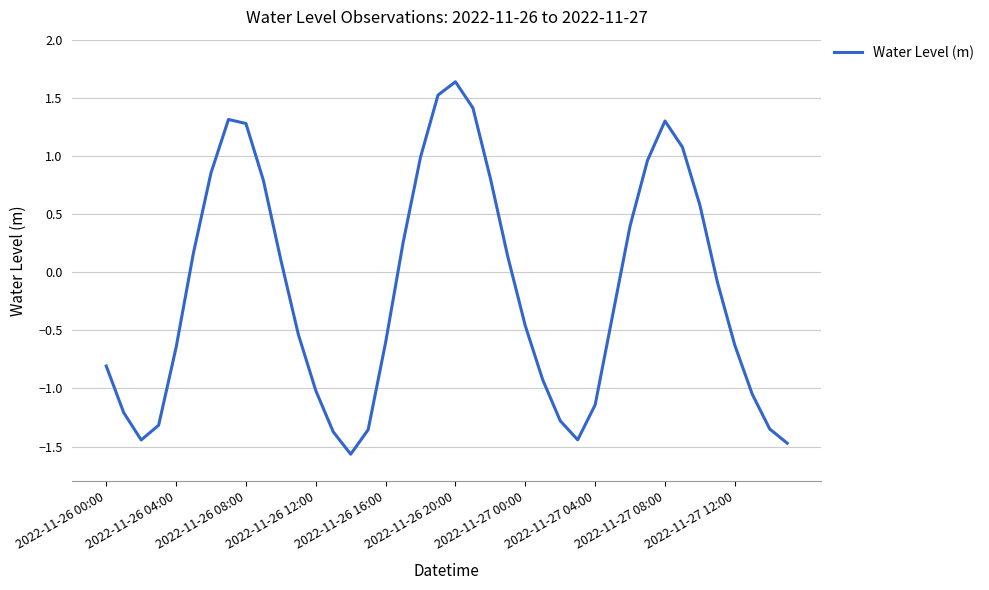

What is the difference between the maximum and minimum values?

3.2